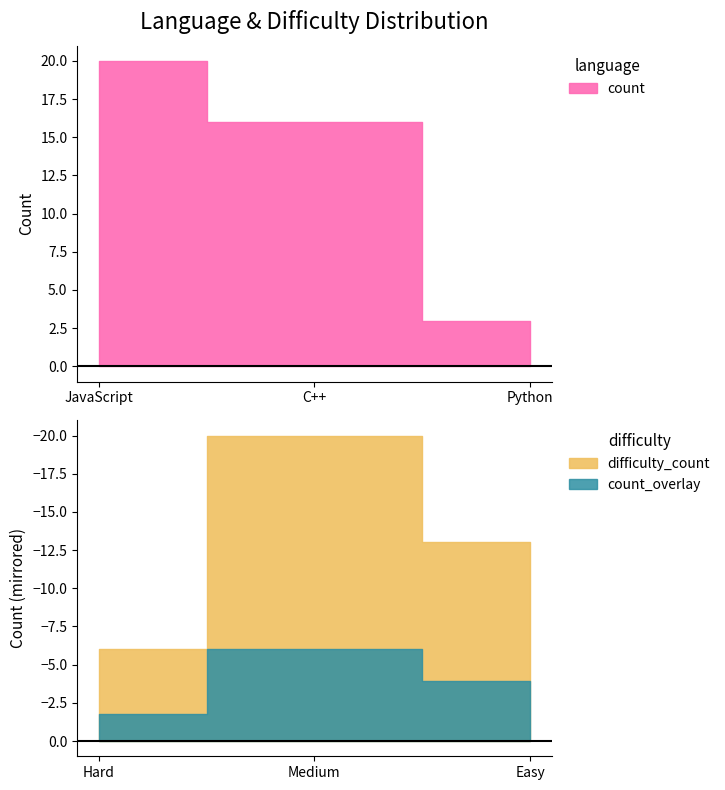

What is the minimum value for count?

3